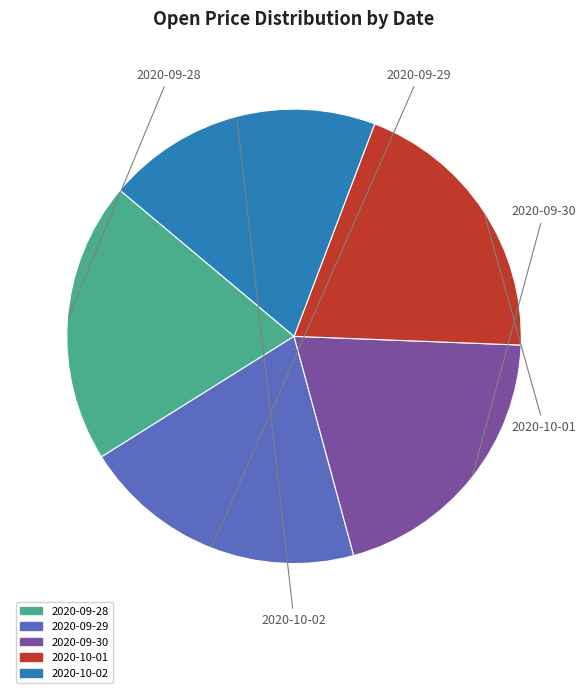

The 2020-09-30 slice represents 15% of the pie. True or false?

False